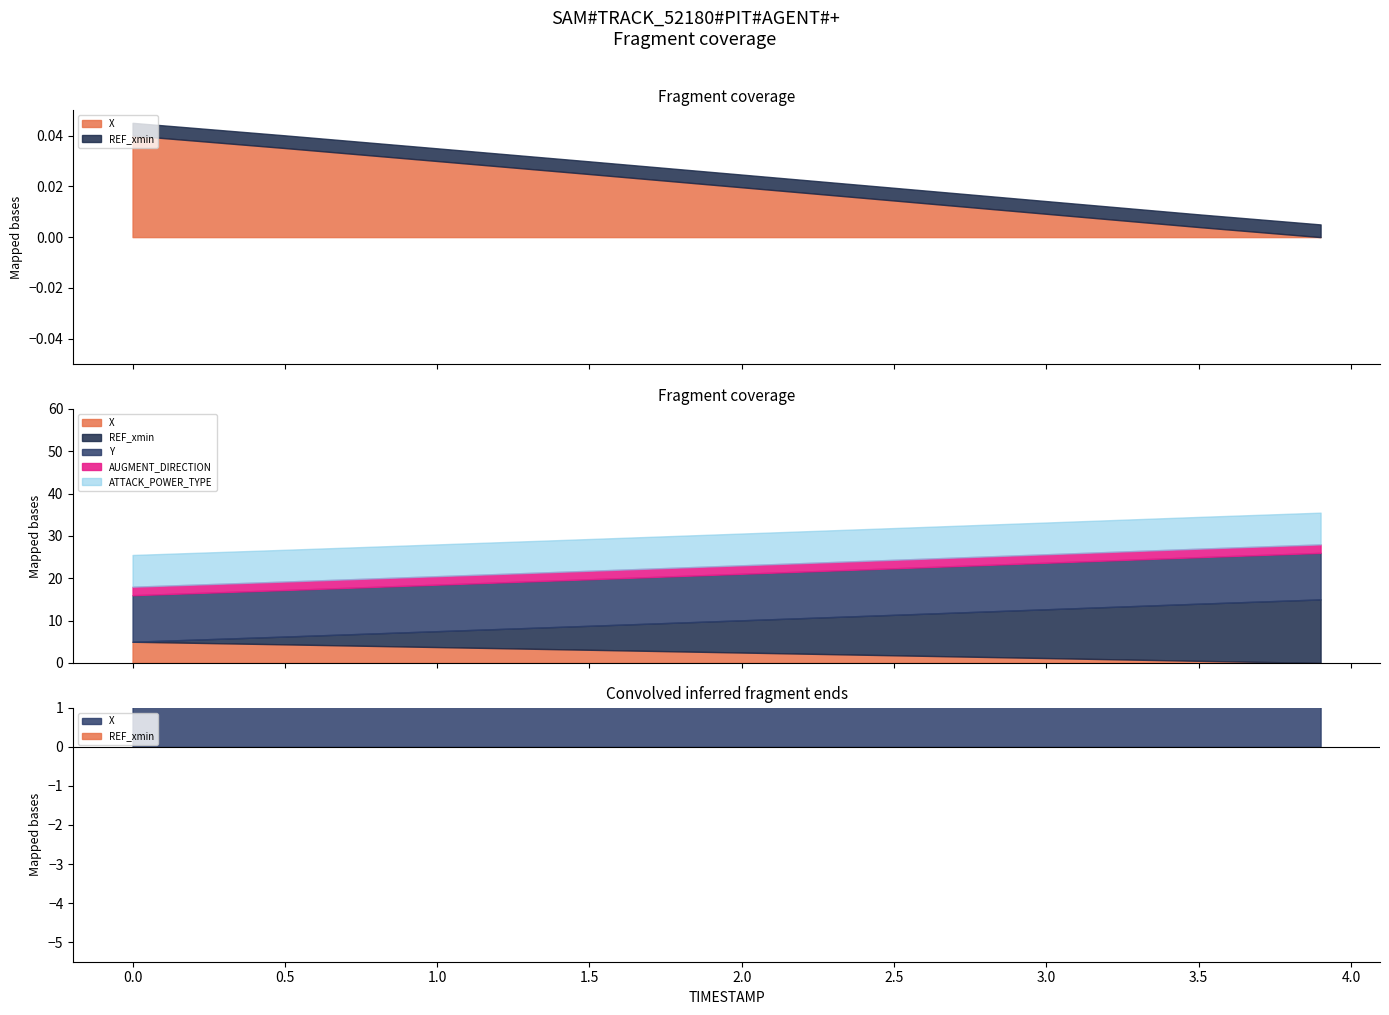

What position from the right is 3.9?

1